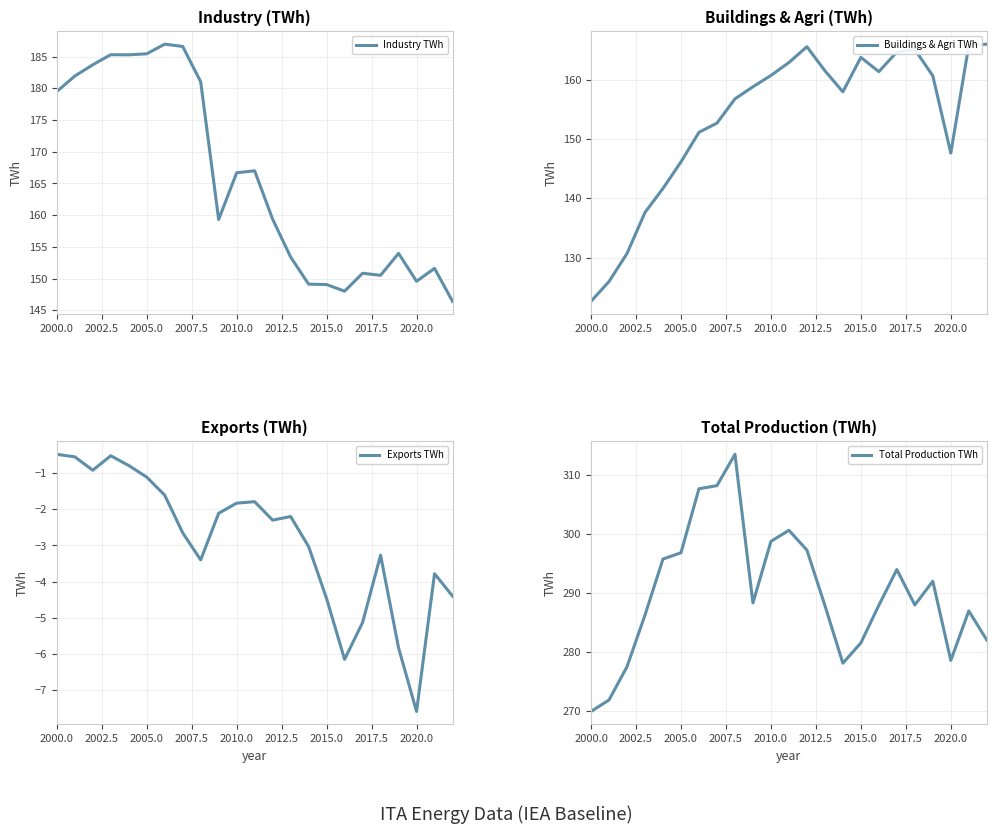

Where does the Exports TWh series first go above -2?

2000.0